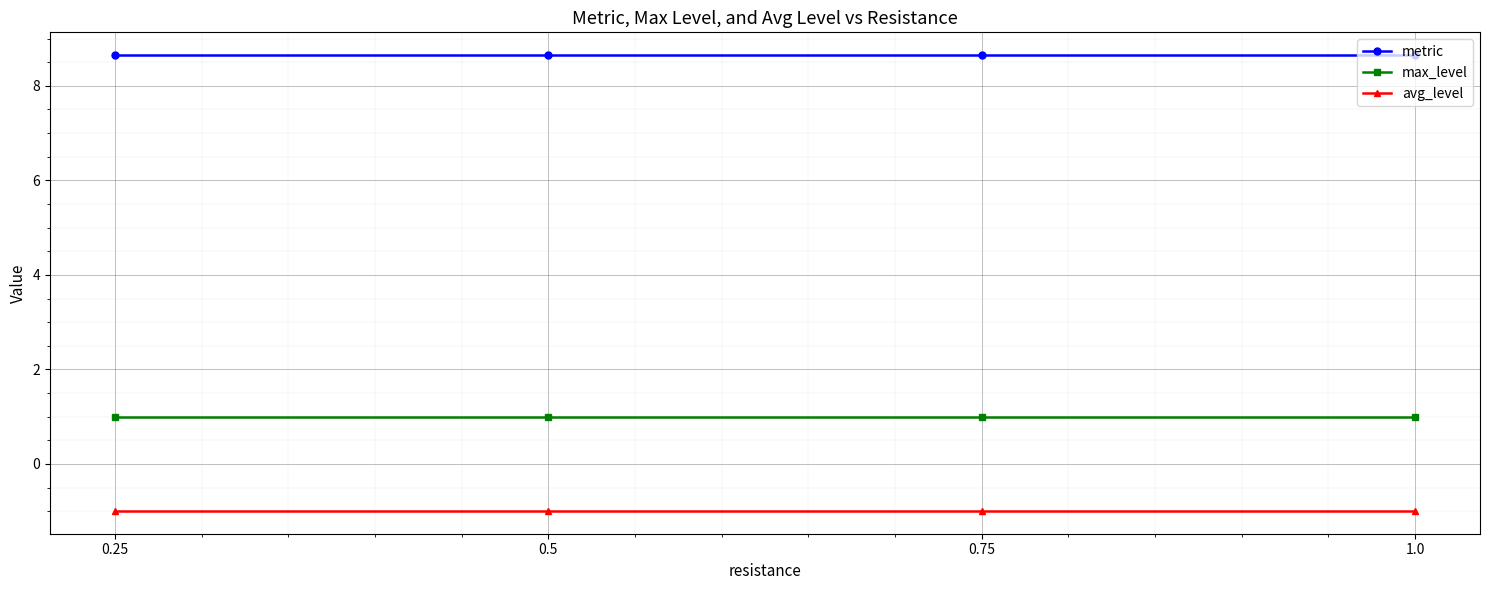

How many lines are shown in the chart?

3